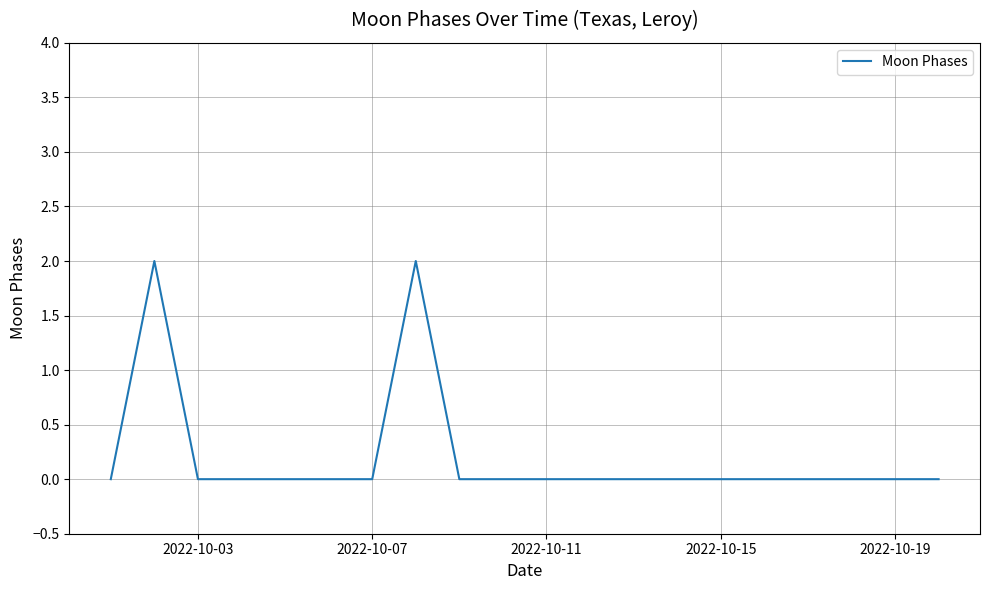

How many lines are shown in the chart?

1